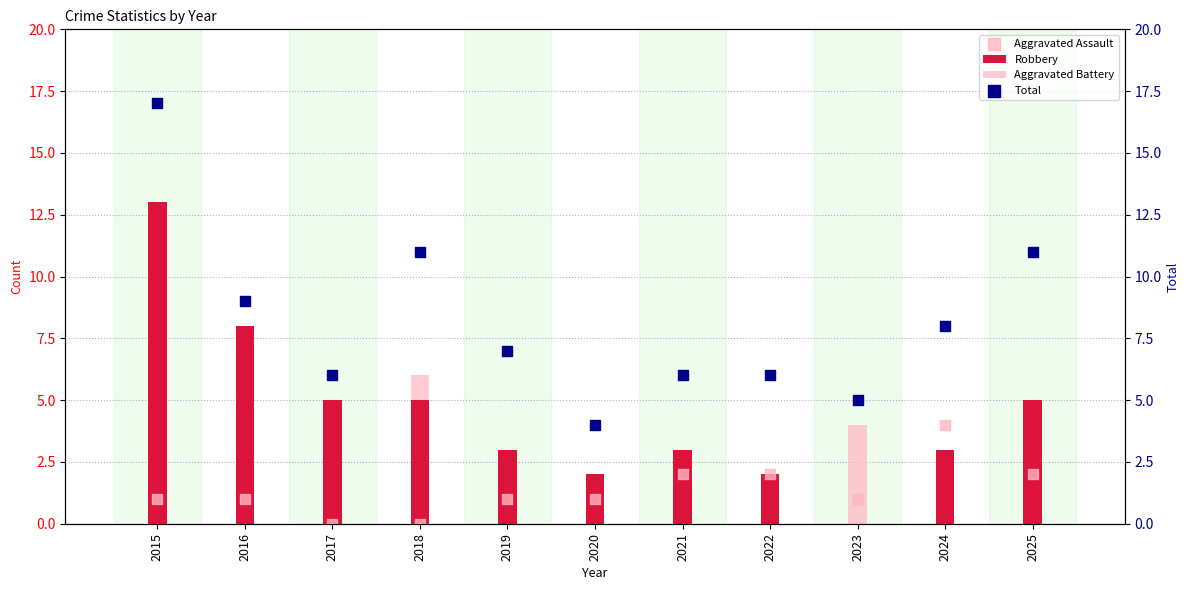

What are all the series names shown in the legend?

Robbery, Aggravated Battery, Aggravated Assault, Total